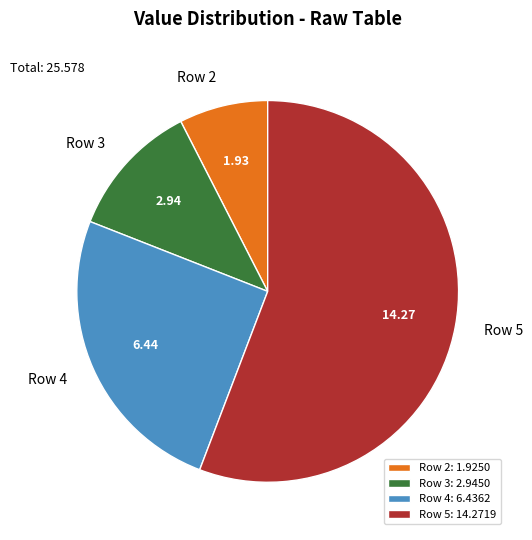

How many segments does this pie chart have?

4